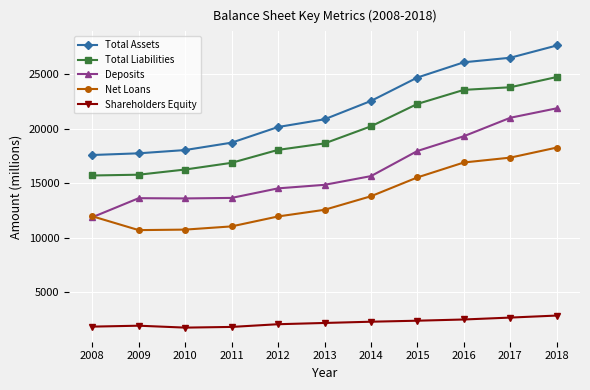

True or false: Total Liabilities has more than 1 points higher than both neighbors.

False